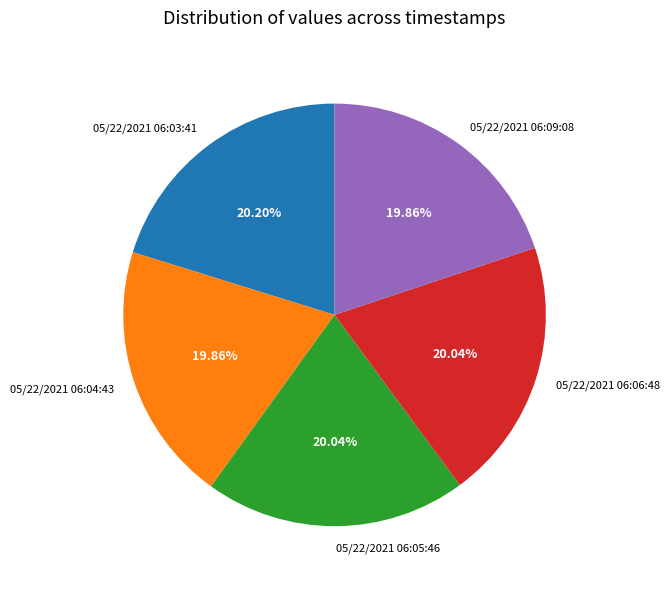

Is there any slice that represents more than half of the pie?

No